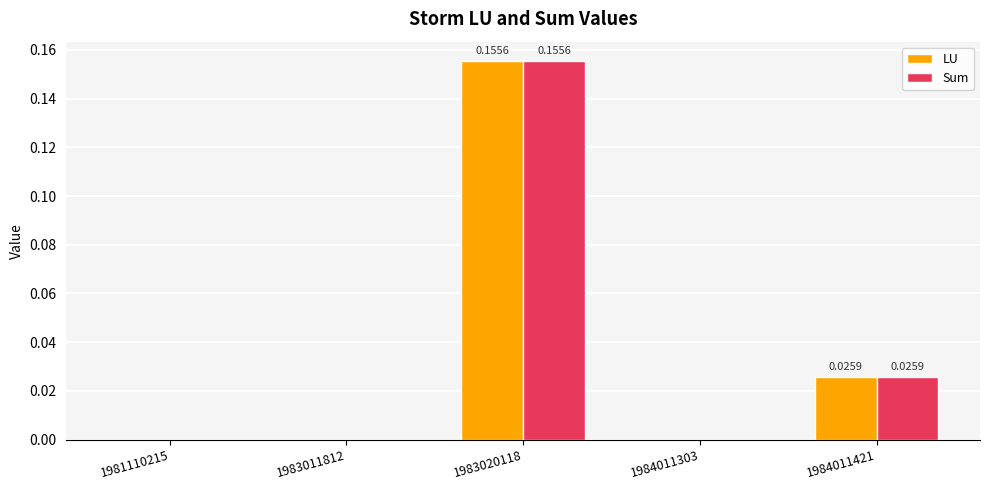

At which category is the sum across all series the highest?

1983020118